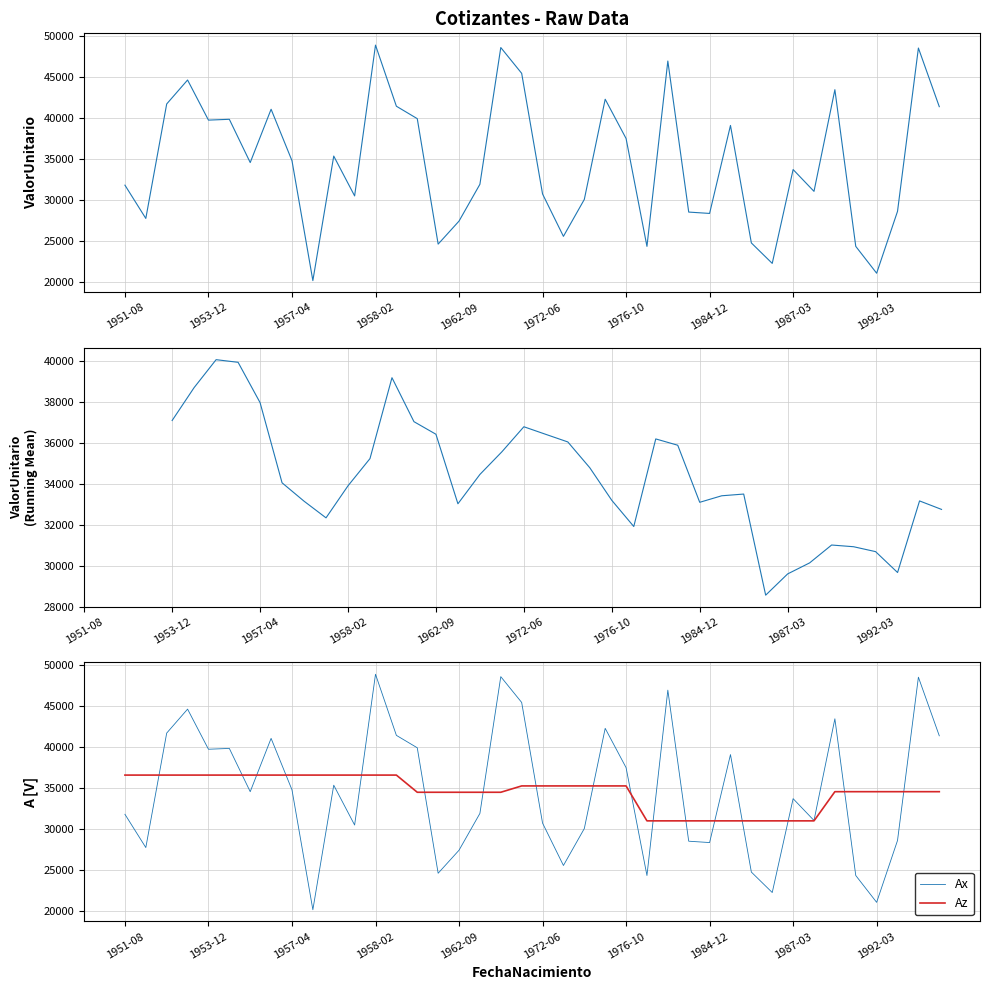

Where is the data nearest to the value 34505?

1955-02-18